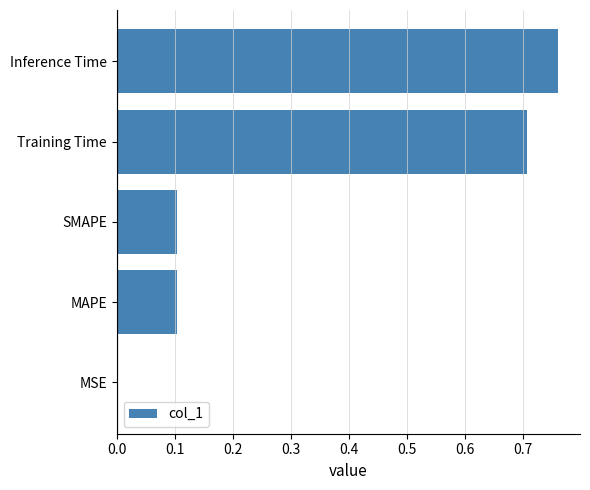

Between SMAPE and Training Time, which is larger?

Training Time